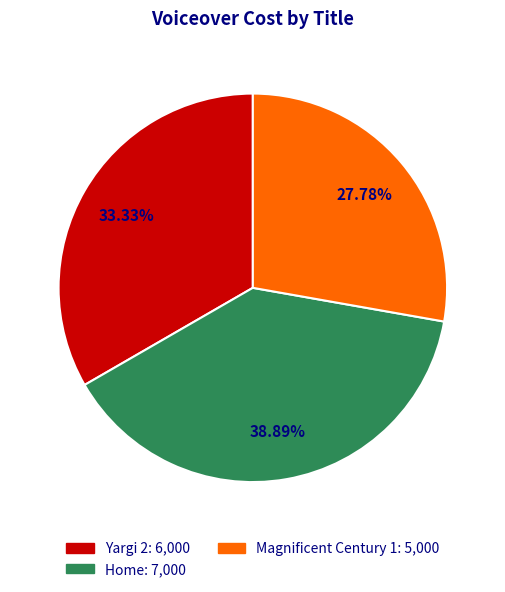

How many segments does this pie chart have?

3